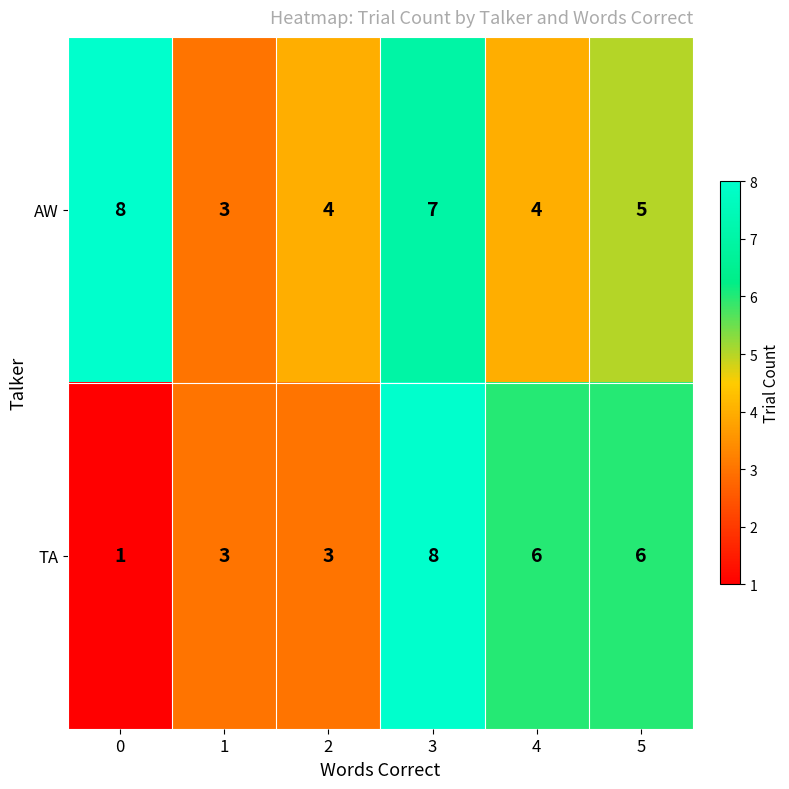

At which category is the sum across all series the highest?

3